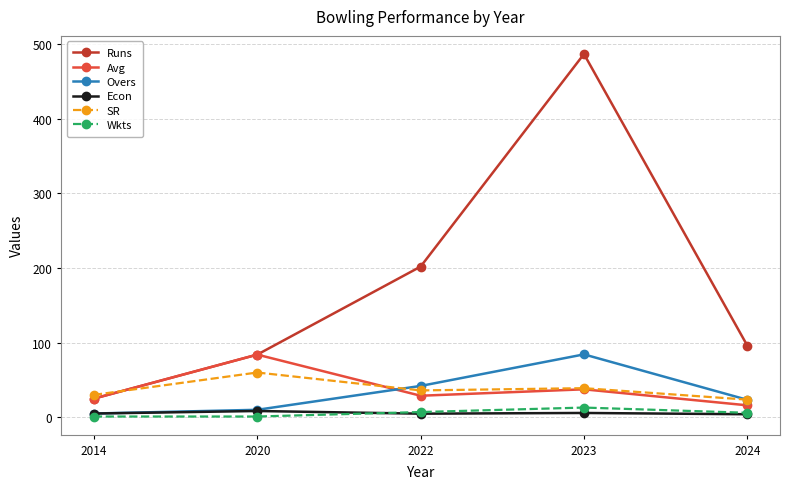

Between 2020 and 2024, which series saw the biggest shift?

Avg